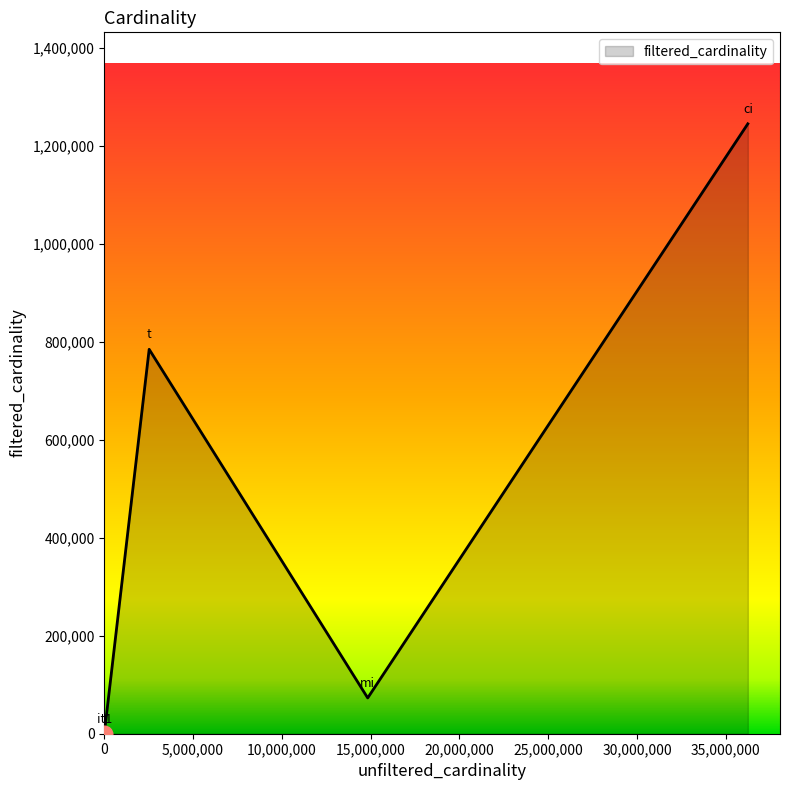

What is the maximum value shown in the chart?

1244716